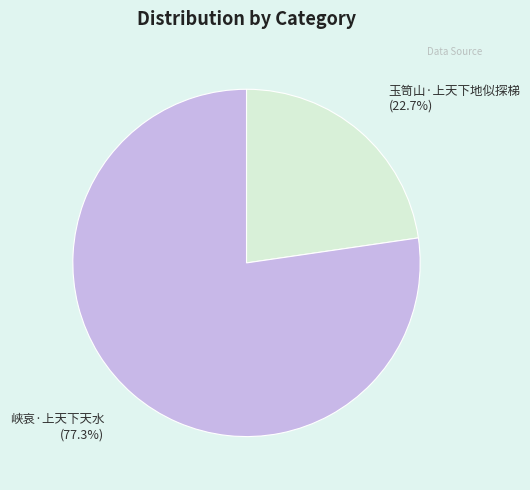

Between 玉笥山·上天下地似探梯 and 峡哀·上天下天水, which is larger?

峡哀·上天下天水